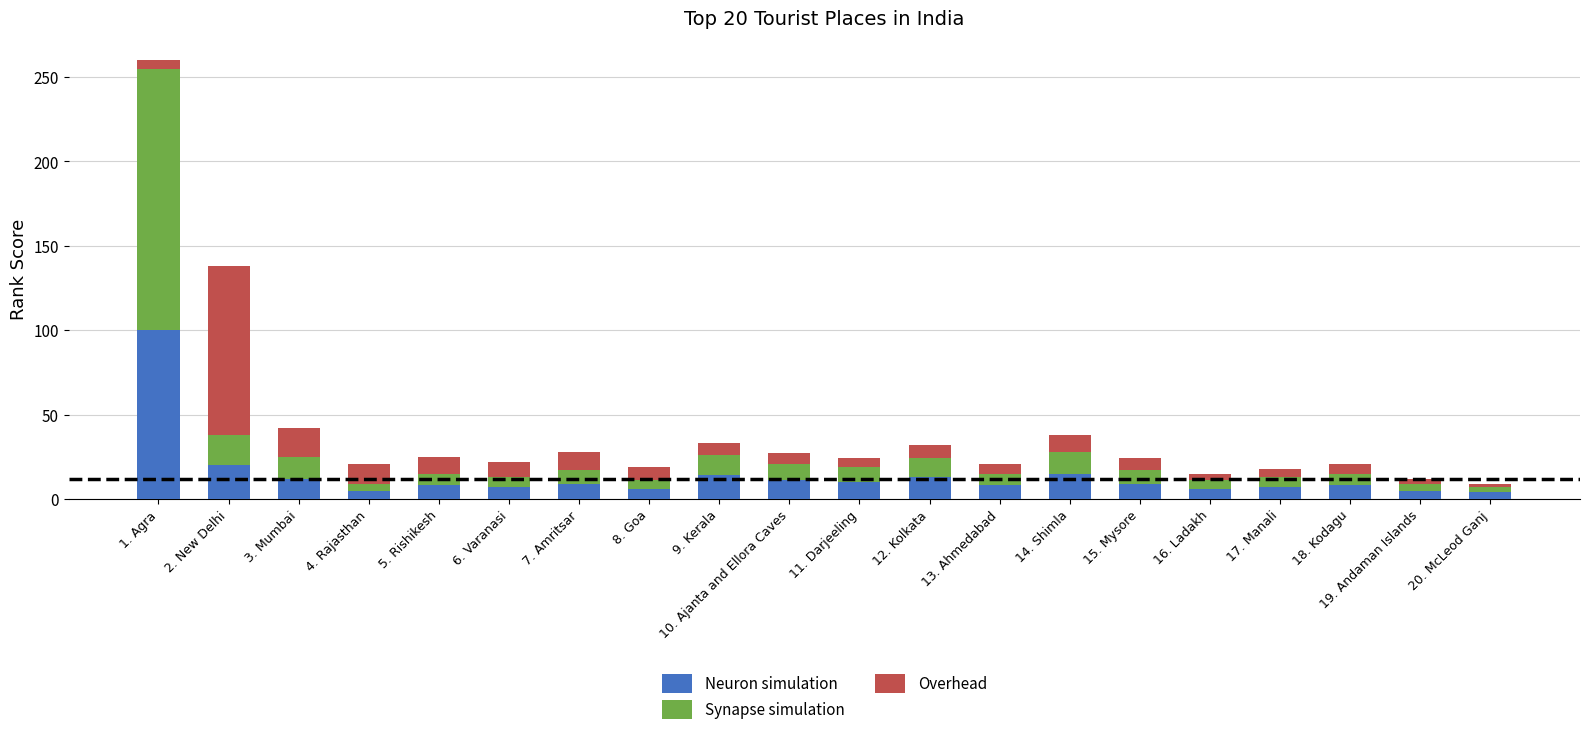

What is the difference between the second highest and second lowest values in the Neuron simulation series?

15